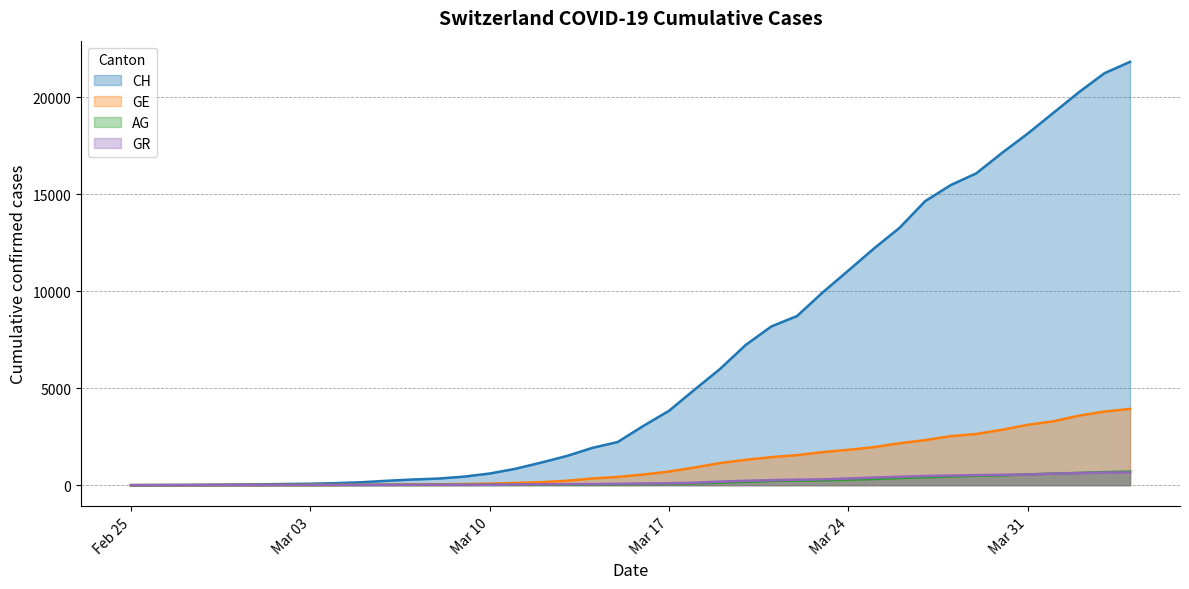

What is the greatest value displayed?

21812